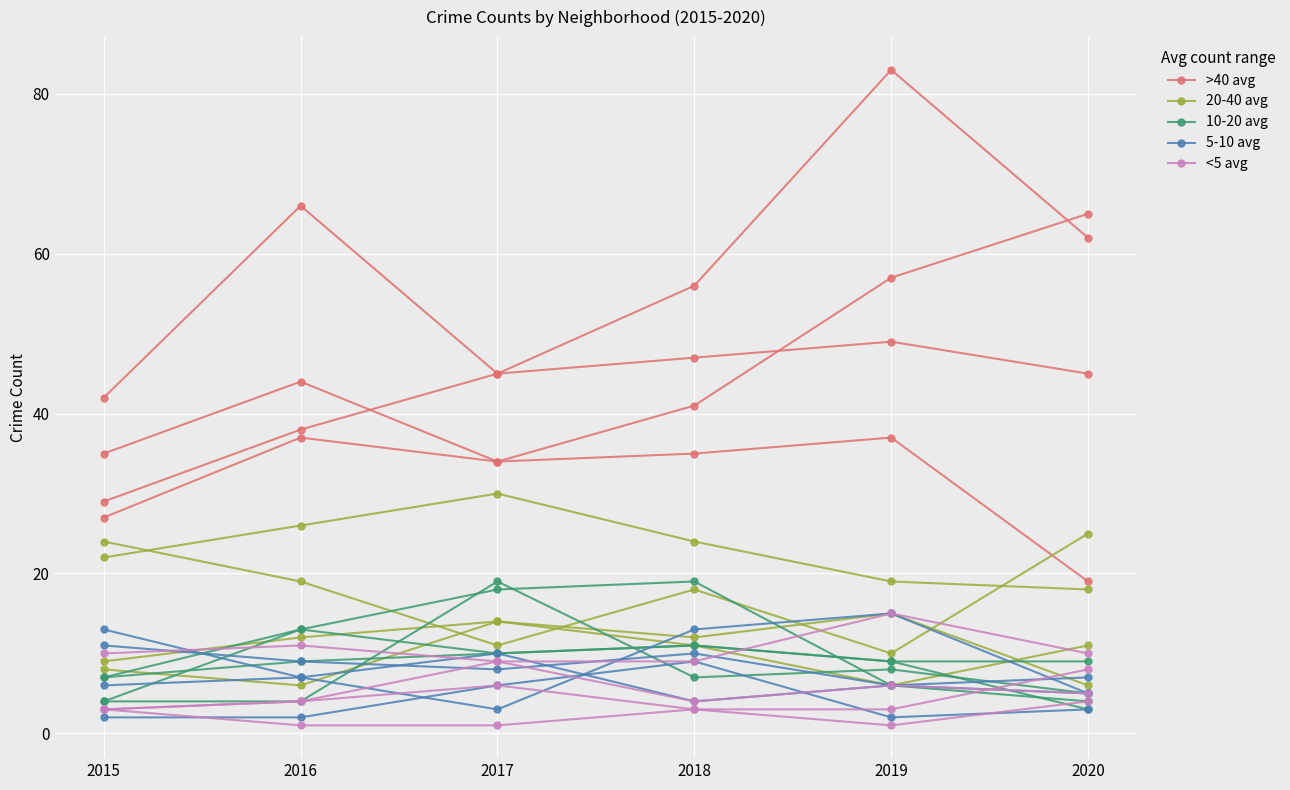

True or false: >40 avg and 10-20 avg intersect in this chart.

False